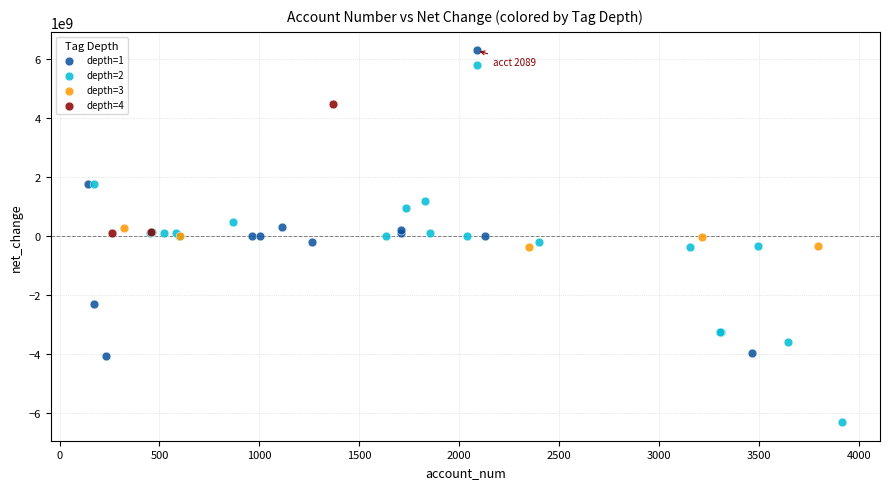

Which series reaches the minimum Y coordinate?

depth=2